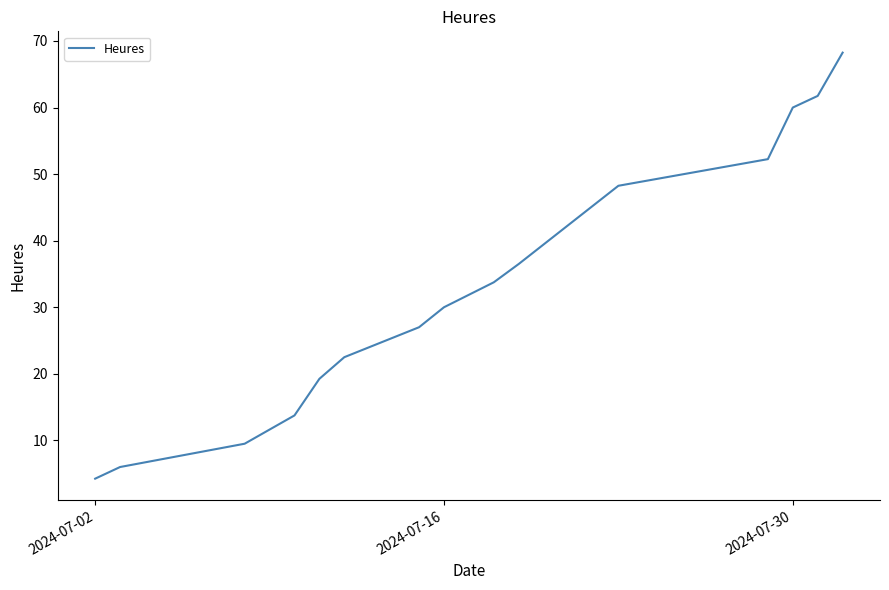

What is the smallest value displayed?

4.2